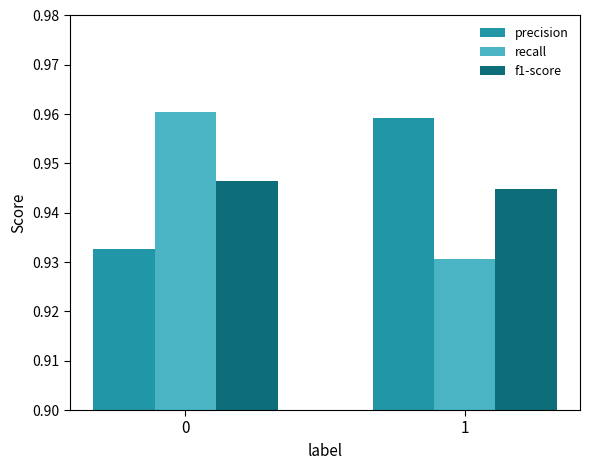

True or false: precision has a value of 1.2 at 0.

False